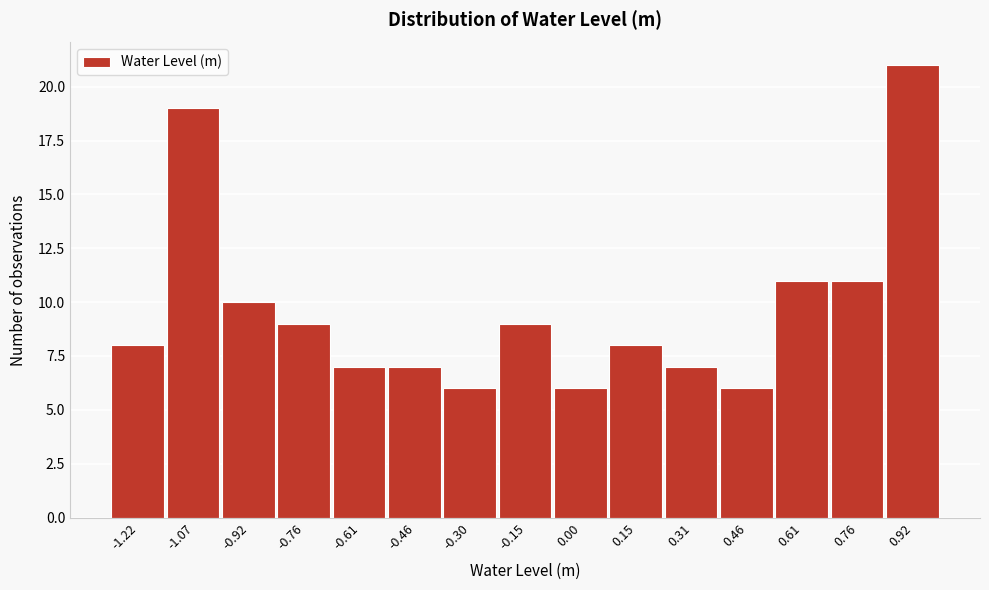

Reading right to left, what are all the values shown in this chart?

21	11	11	6	7	8	6	9	6	7	7	9	10	19	8